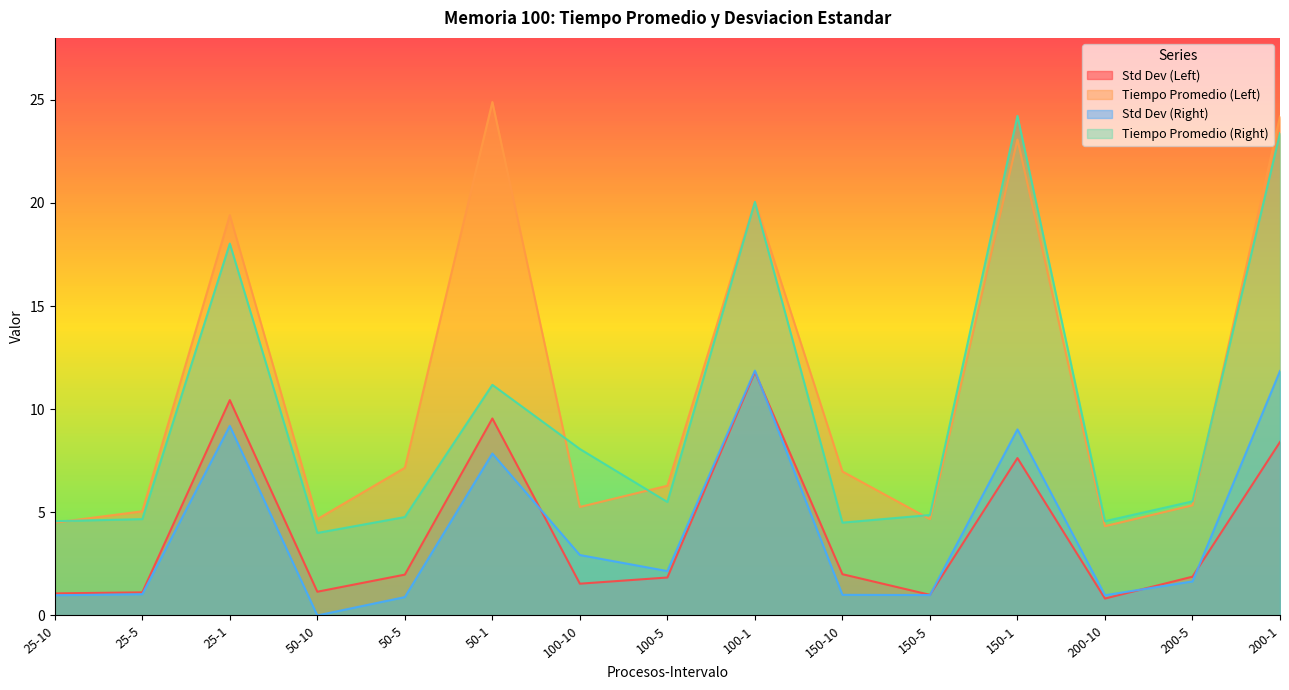

Is the value of Std Dev (Left) at 25-10 greater than the value of Std Dev (Right) at 25-10?

Yes